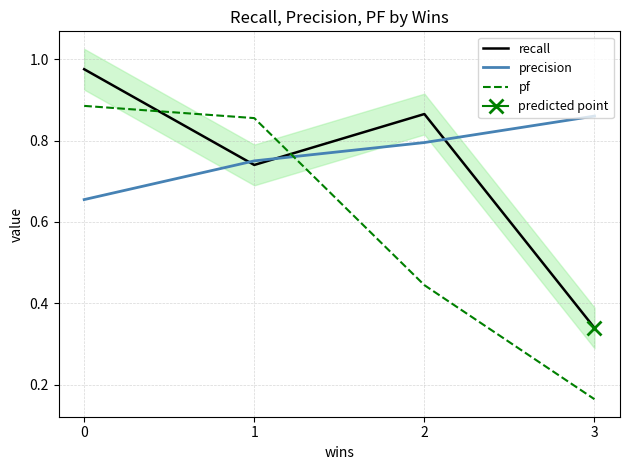

The value of precision at 0 is 1.0. True or false?

False